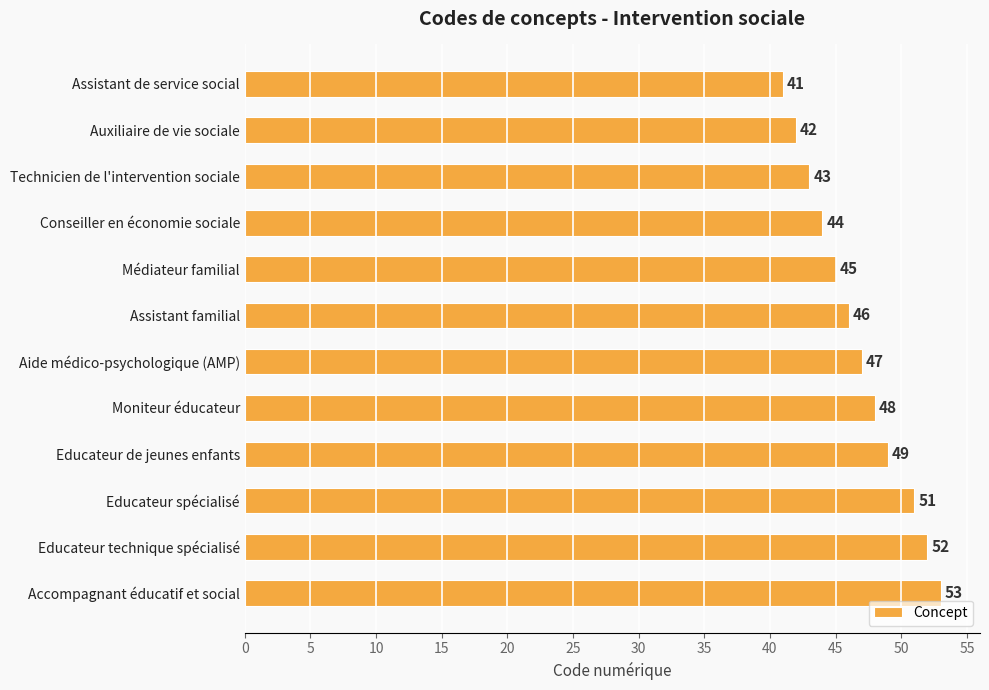

How many data points does each series have?

12